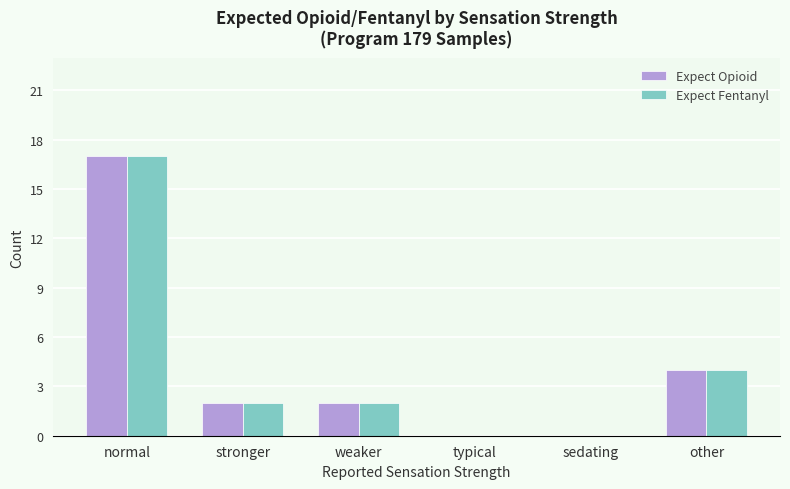

Is it true that Expect Opioid equals 0 at typical?

True